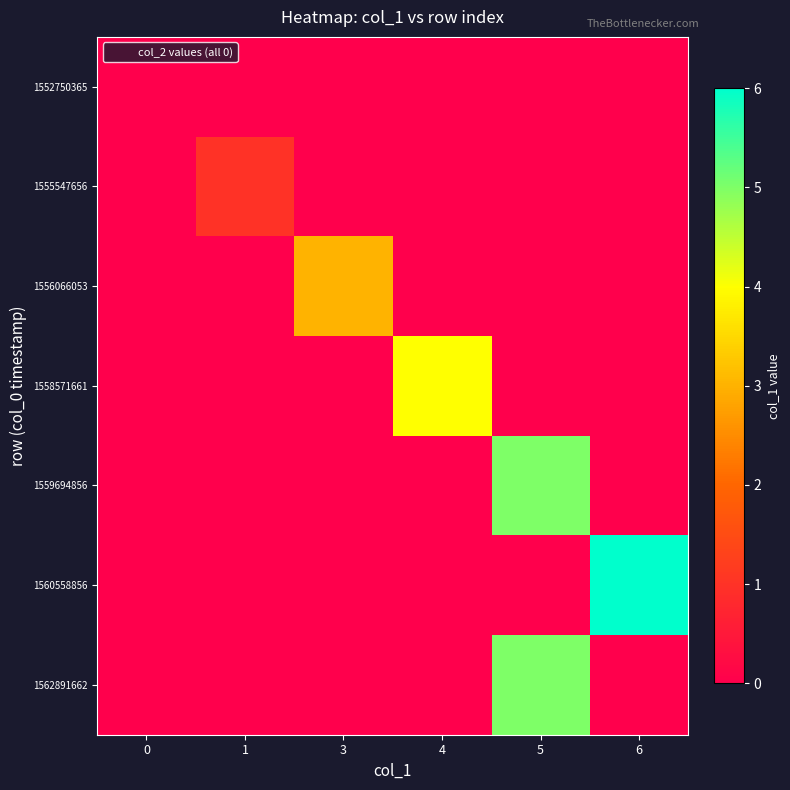

List the series in order of their peak value, highest first.

row_5, row_4, row_6, row_3, row_2, row_1, row_0